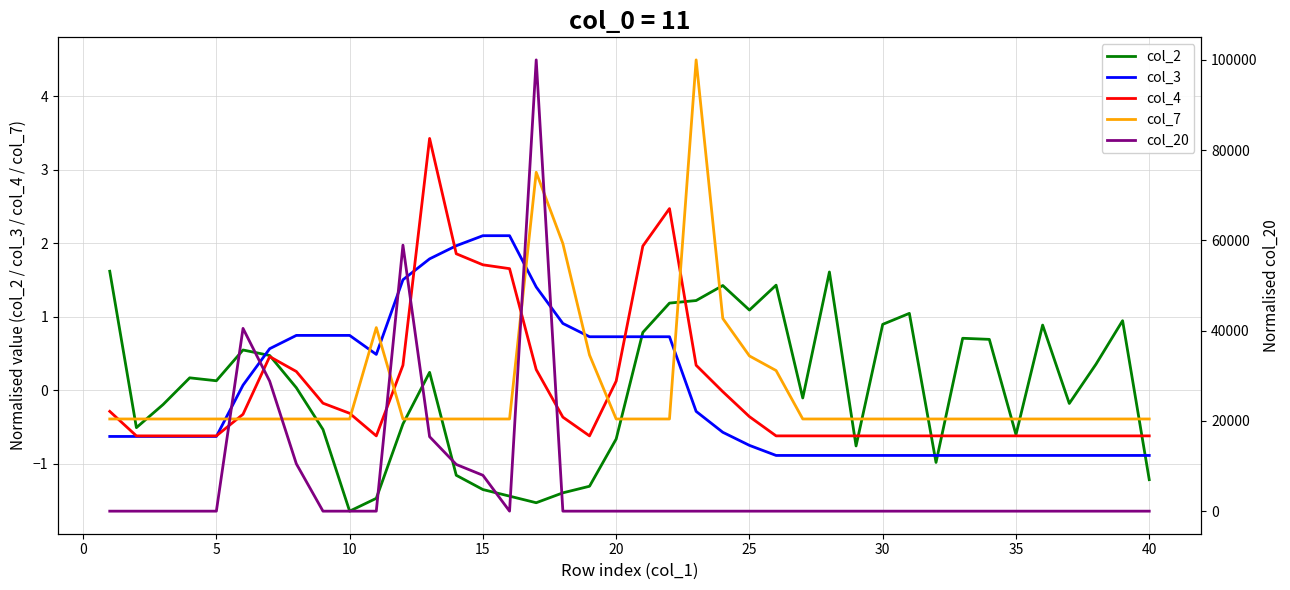

True or false: col_20 has more than 0 points higher than both neighbors.

True